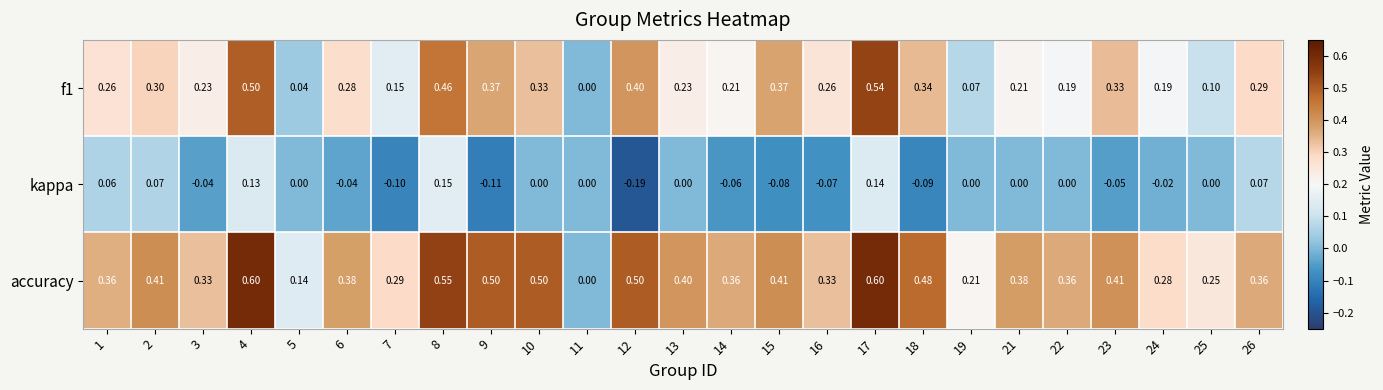

Which series has the widest spread of values?

accuracy